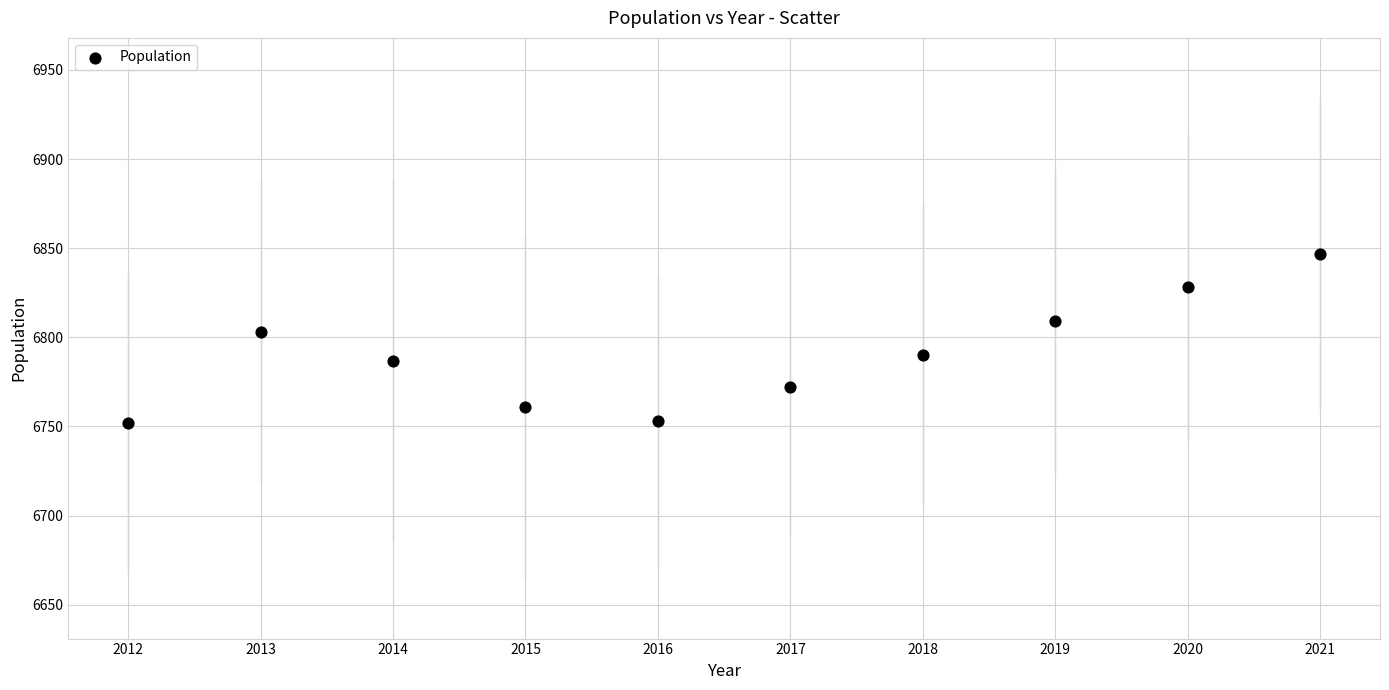

What is the average X value?

2016